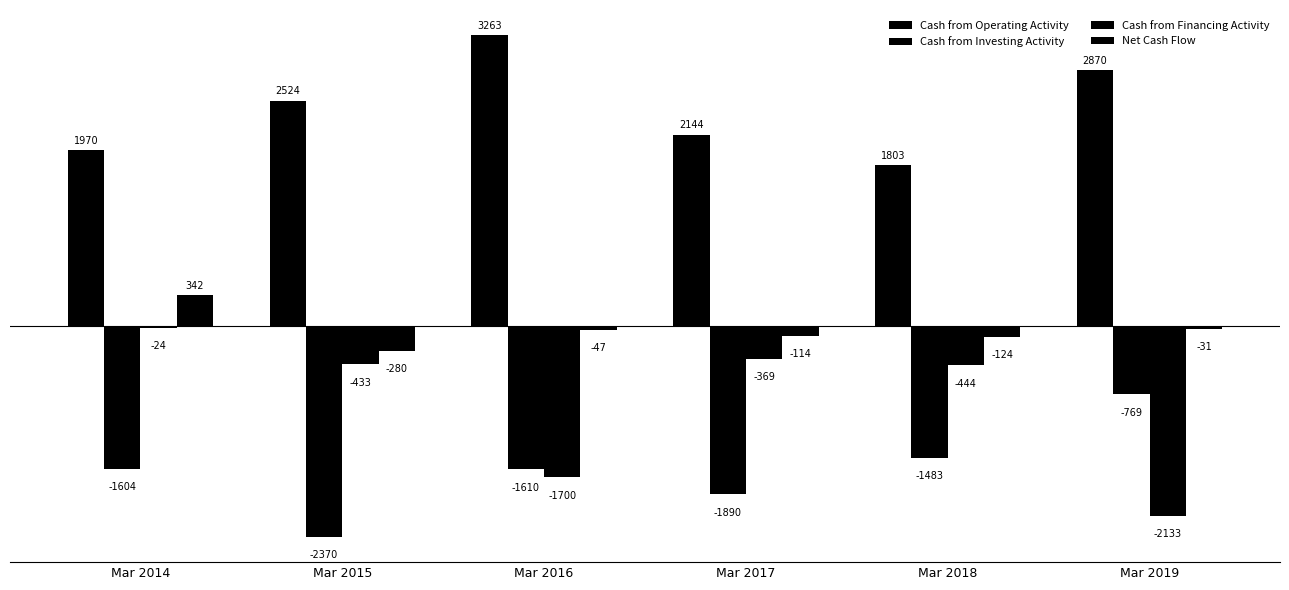

The value of Cash from Financing Activity at Mar 2017 is -369. True or false?

True